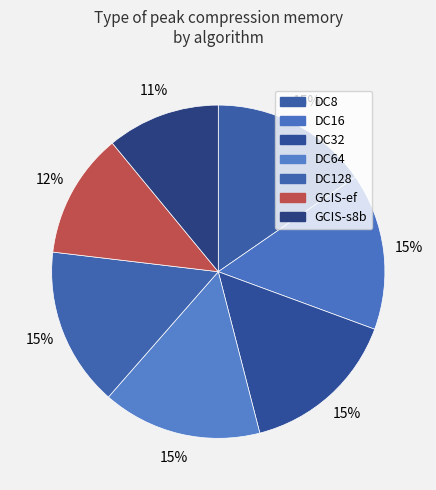

To the nearest percent, what is the average slice percentage?

14%